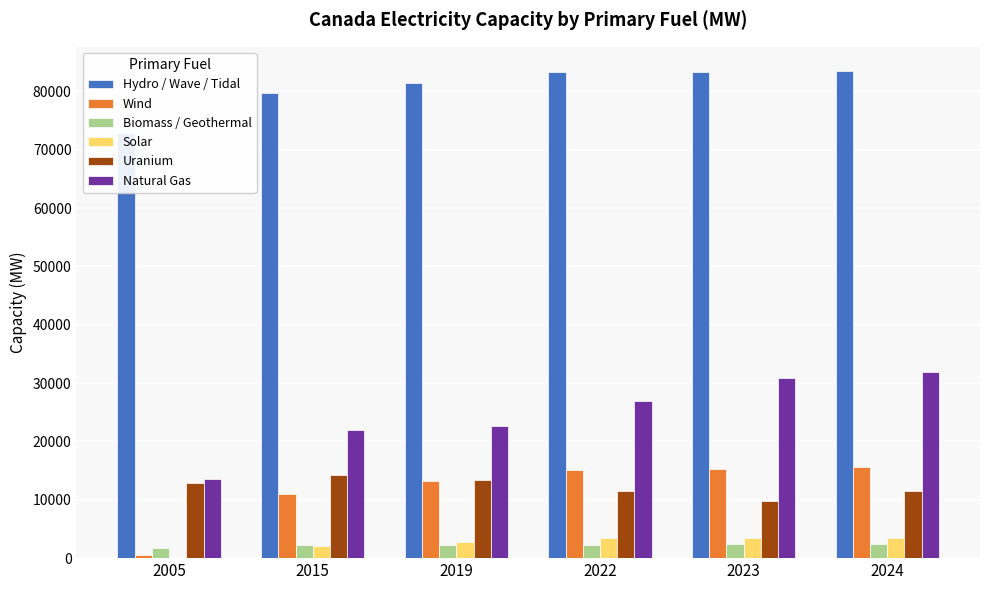

Which series changed the most between 2019 and 2023?

Natural Gas